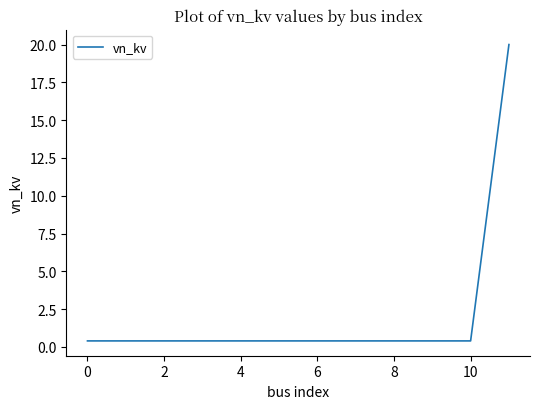

Reading left to right, what are all the values shown in this chart?

0.4	0.4	0.4	0.4	0.4	0.4	0.4	0.4	0.4	0.4	0.4	20.0